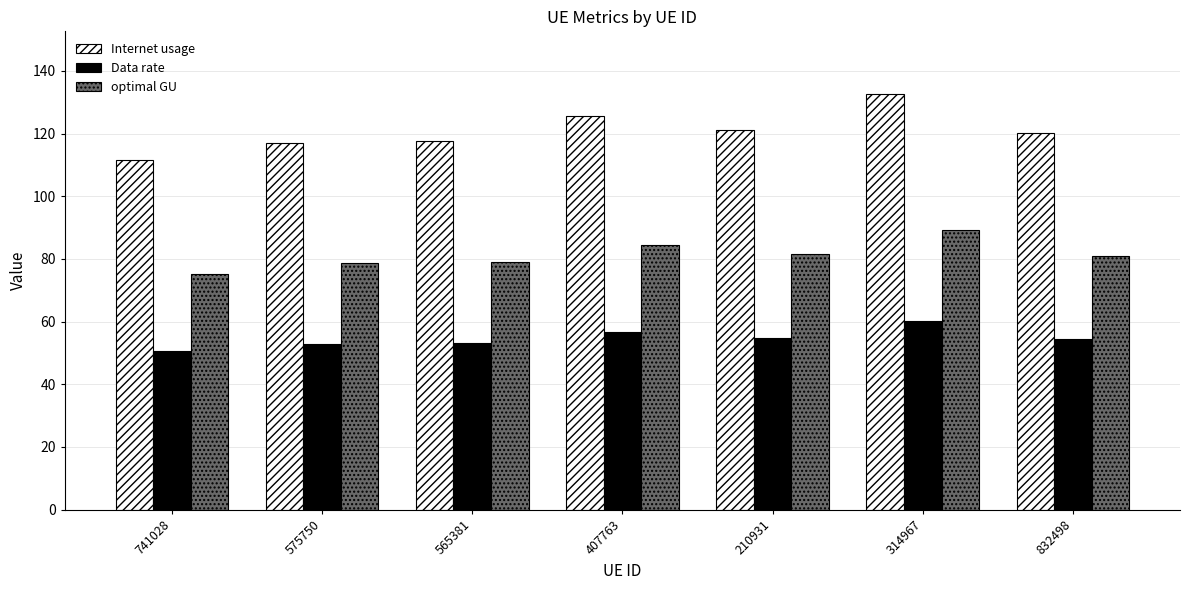

What is the difference between the highest and lowest values at 741028?

61.2